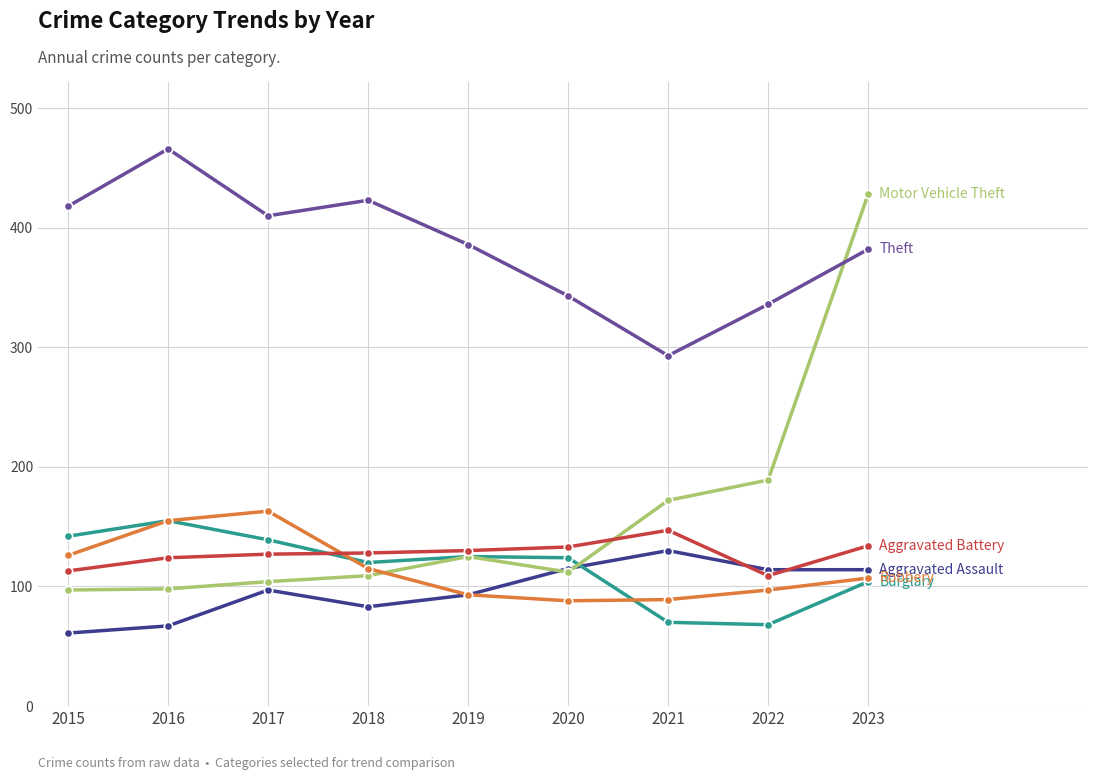

How many lines are shown in the chart?

6